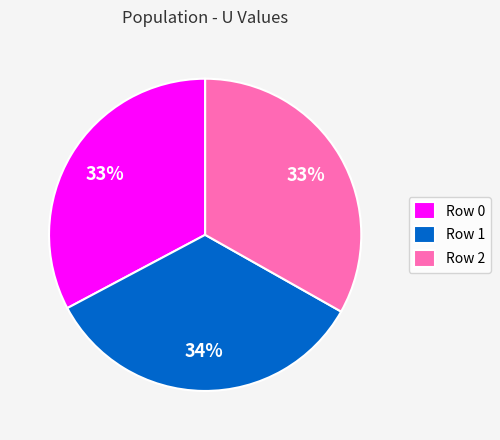

Combined, do Row 2 and Row 1 account for over 50%?

Yes